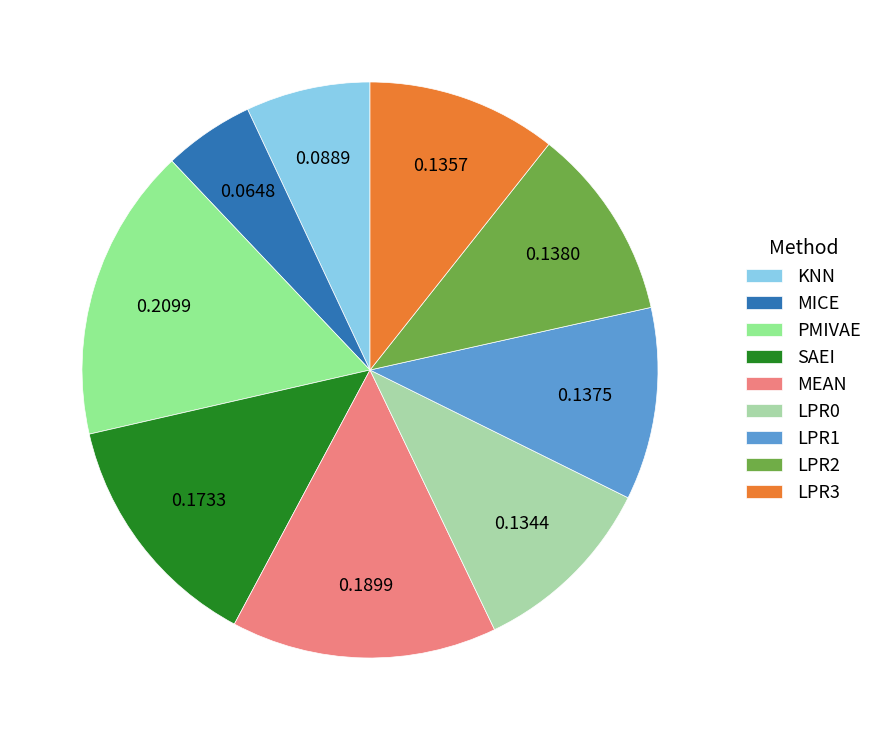

Do LPR0 and PMIVAE together represent more than half of the pie?

No